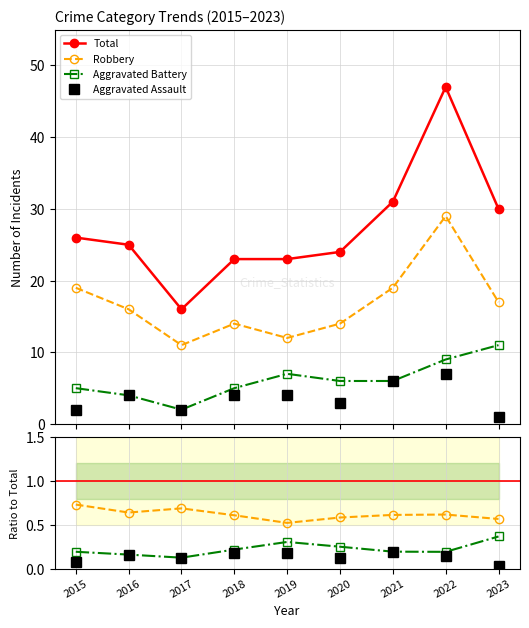

True or false: Aggravated Assault and Aggravated Battery intersect in this chart.

False